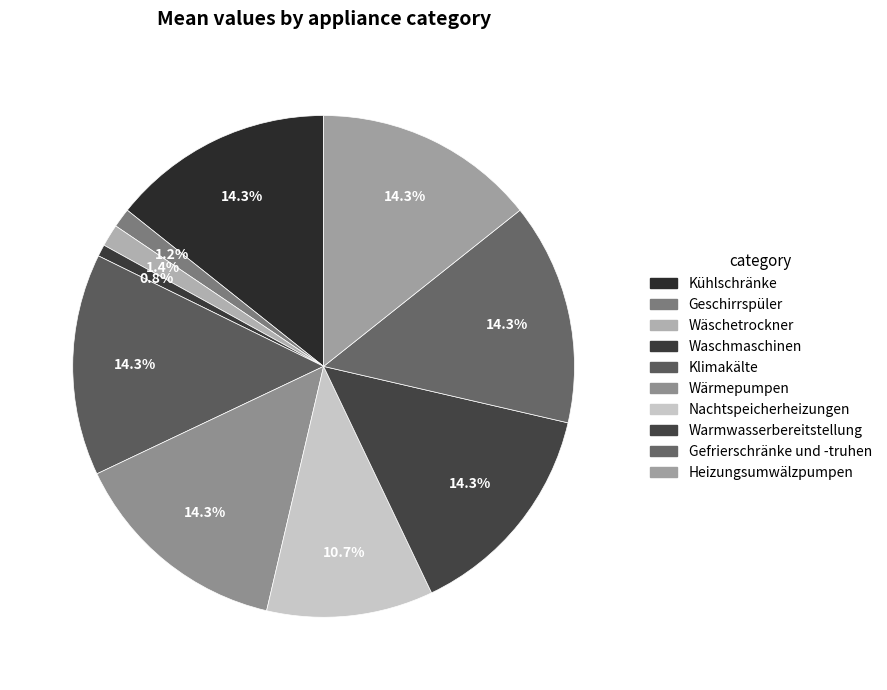

Does Nachtspeicherheizungen represent more than half of the total?

No